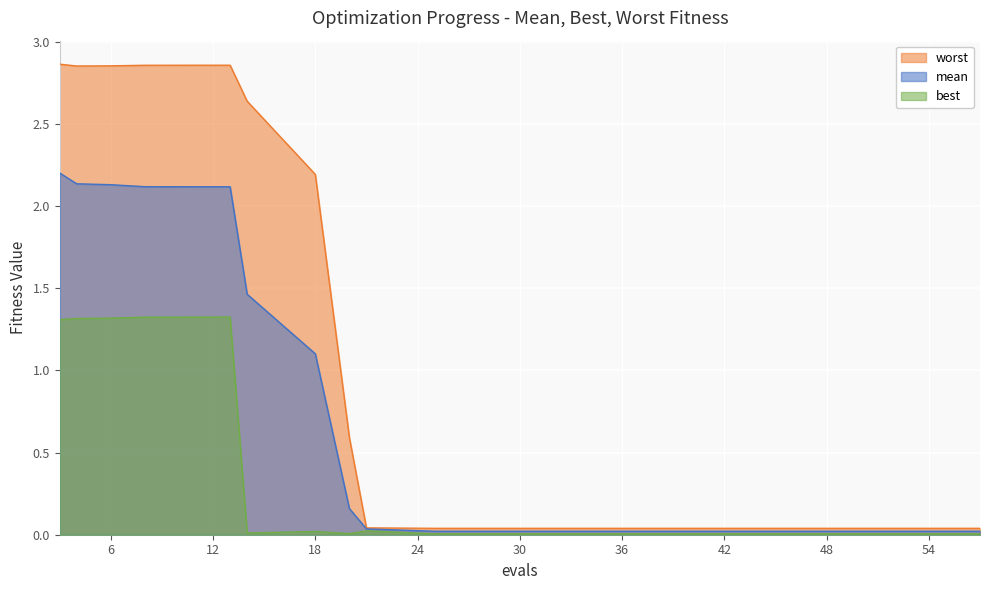

Reading left to right, what are all the values shown in this chart?

mean: 2.2	2.1	2.1	2.1	2.1	2.1	2.1	1.5	1.1	0.2	0.0	0.0	0.0	0.0	0.0	0.0	0.0	0.0	0.0	0.0
best: 1.3	1.3	1.3	1.3	1.3	1.3	1.3	0.0	0.0	0.0	0.0	0.0	0.0	0.0	0.0	0.0	0.0	0.0	0.0	0.0
worst: 2.9	2.9	2.9	2.9	2.9	2.9	2.9	2.6	2.2	0.6	0.0	0.0	0.0	0.0	0.0	0.0	0.0	0.0	0.0	0.0